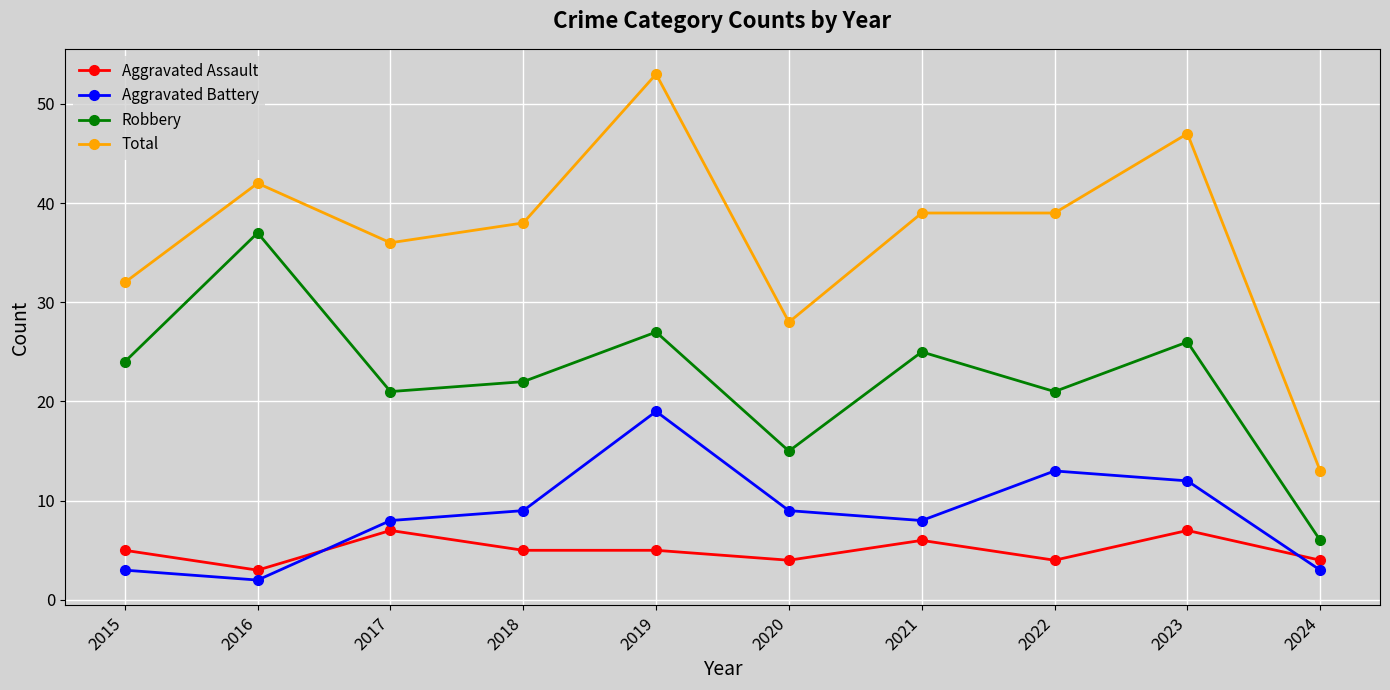

Reading right to left, list all the values displayed in this chart.

Aggravated Assault: 4	7	4	6	4	5	5	7	3	5
Aggravated Battery: 3	12	13	8	9	19	9	8	2	3
Robbery: 6	26	21	25	15	27	22	21	37	24
Total: 13	47	39	39	28	53	38	36	42	32